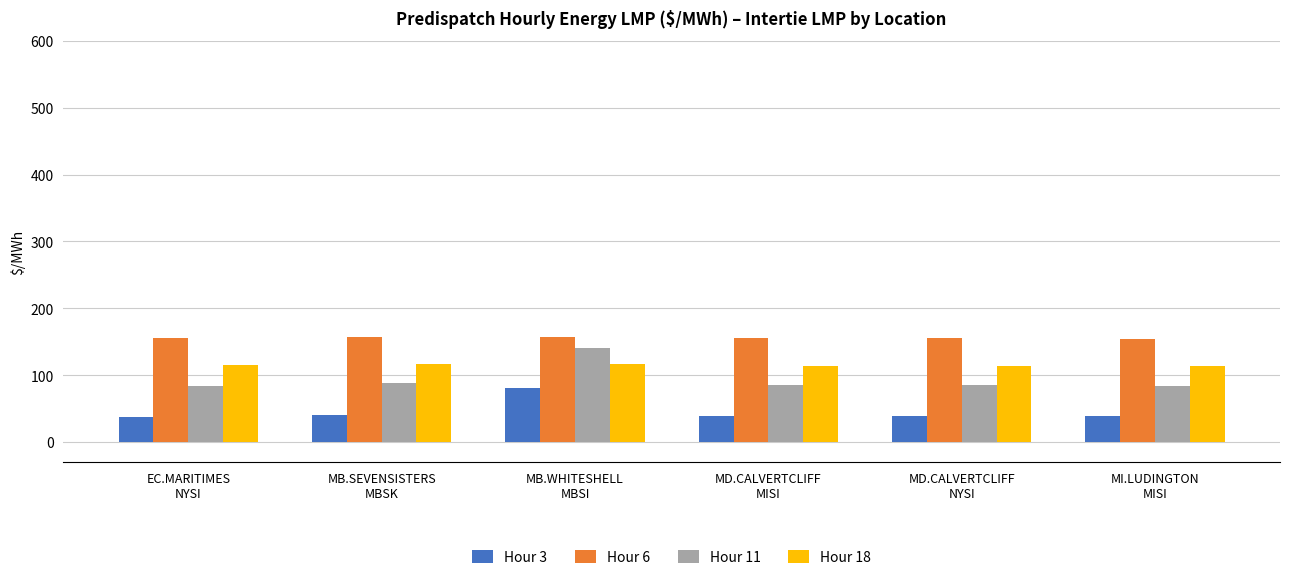

List the series in order of their overall mean, highest first.

Hour 6, Hour 18, Hour 11, Hour 3